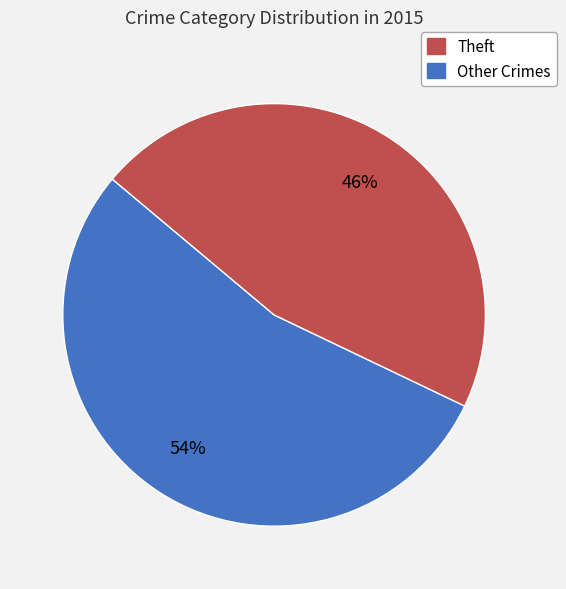

Does any single category account for the majority?

Yes